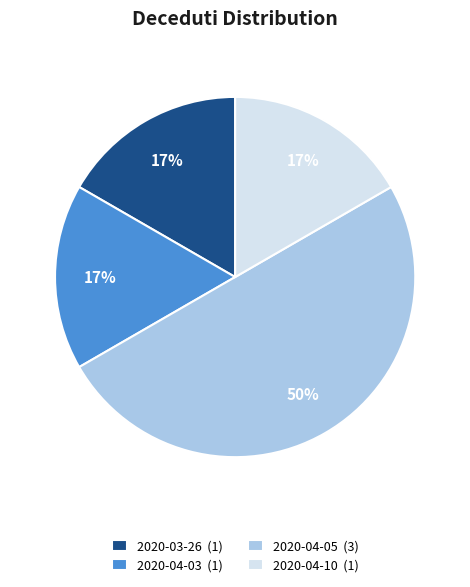

Count the number of slices in the pie.

4